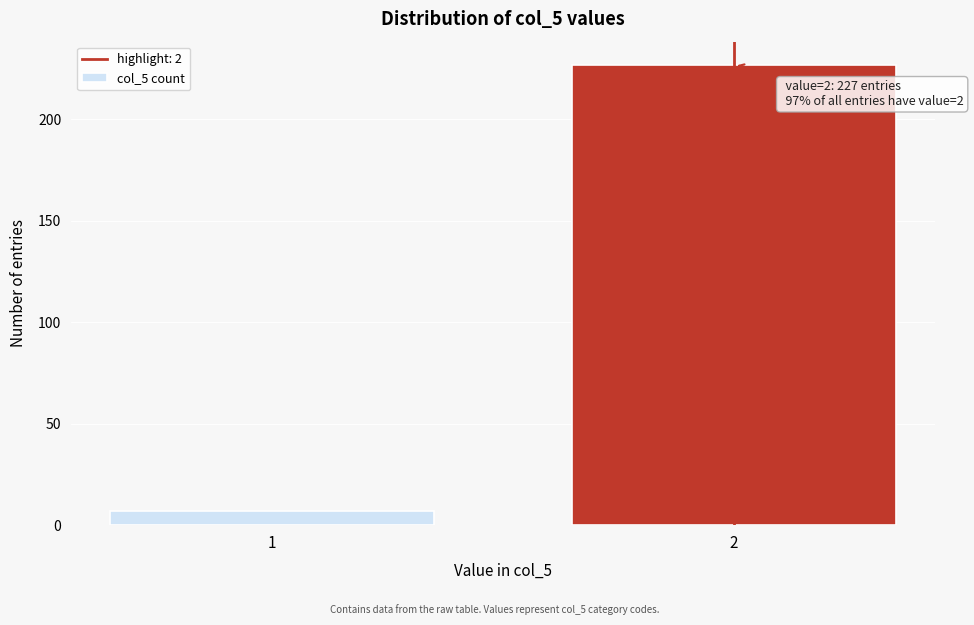

Reading right to left, what are all the values shown in this chart?

227	7